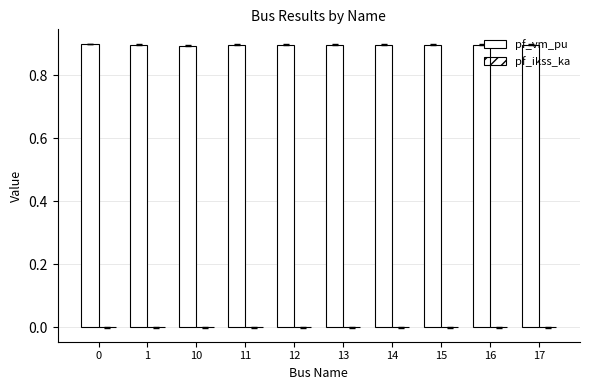

Is it true that the value at 10 is 1.6?

False